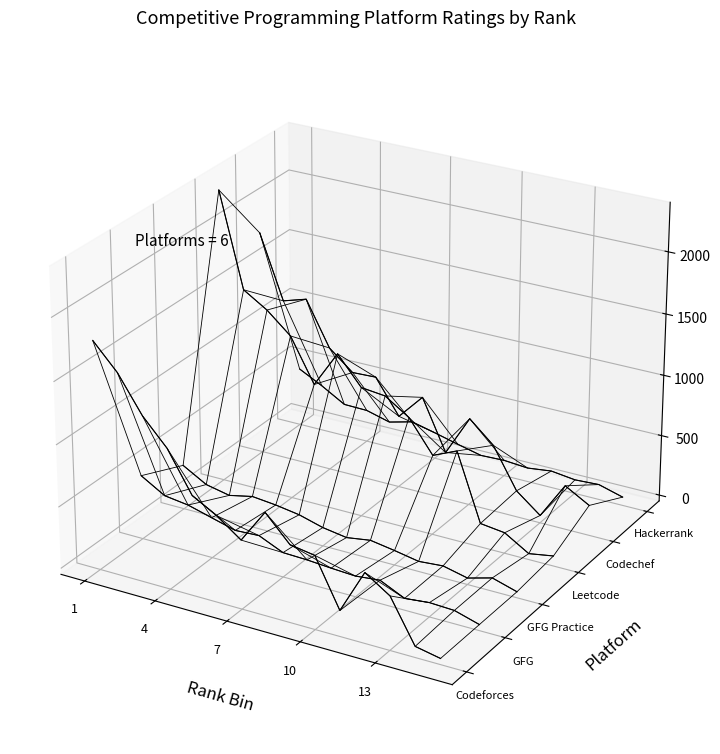

Is the value of Codechef_Rating at 13 greater than the value of Geeksforgeeks_Practice_Rating at 10?

Yes